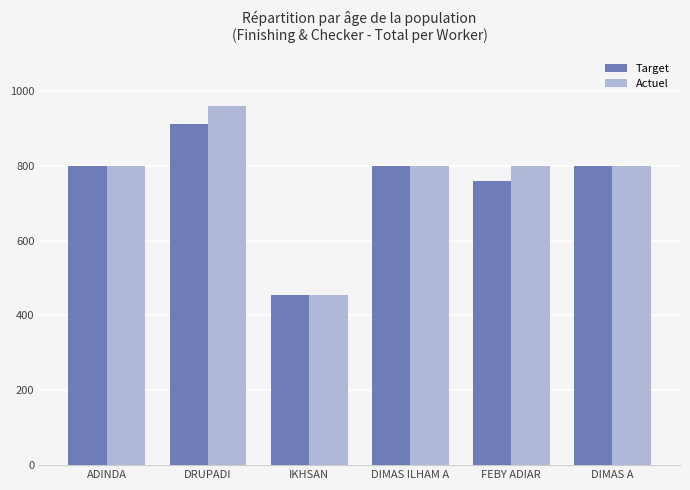

What is the label of the 5th bar from the right?

DRUPADI